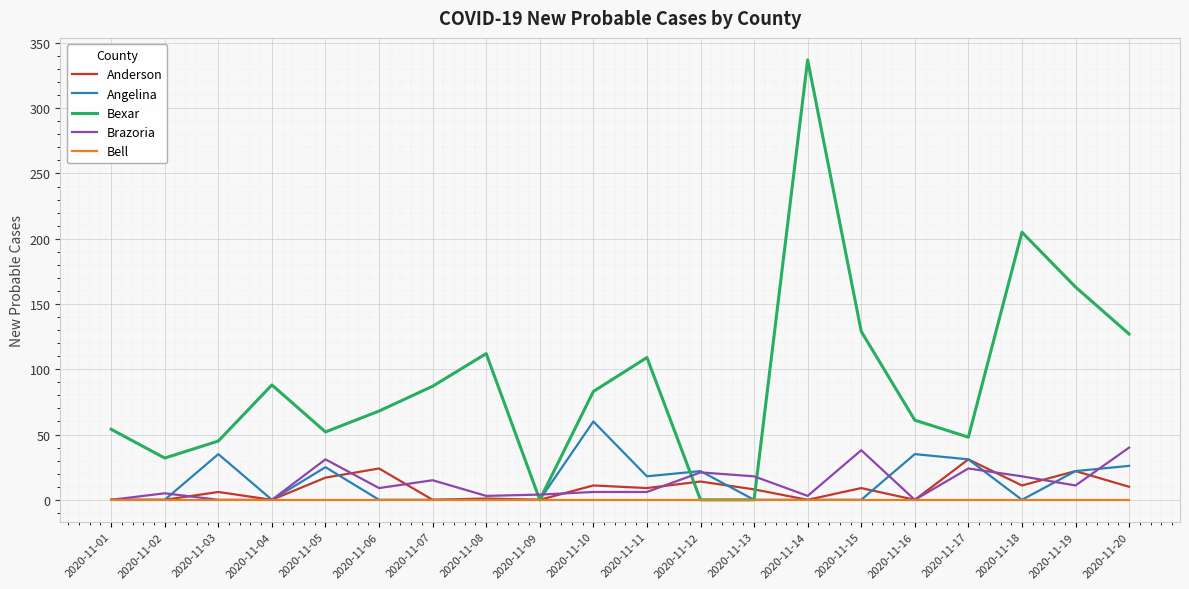

Rank the series by their maximum value, from lowest to highest.

Bell, Anderson, Brazoria, Angelina, Bexar